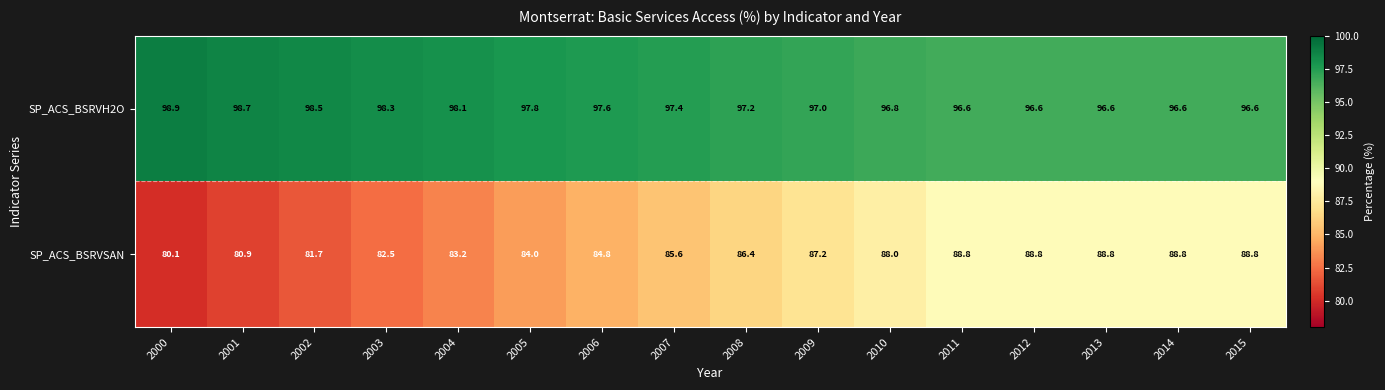

What is the sum of all SP_ACS_BSRVSAN values?

1368.4